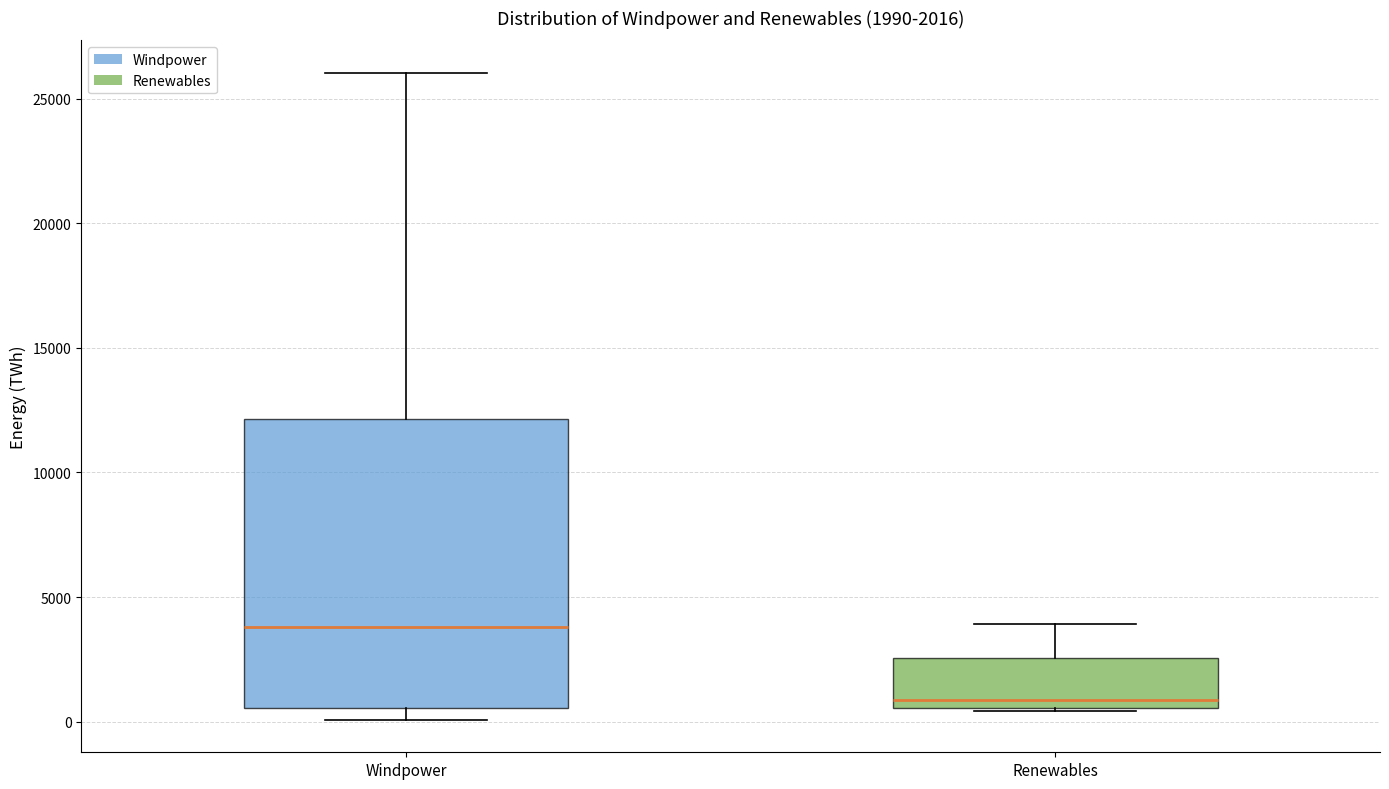

Which box's median line is the highest?

Windpower